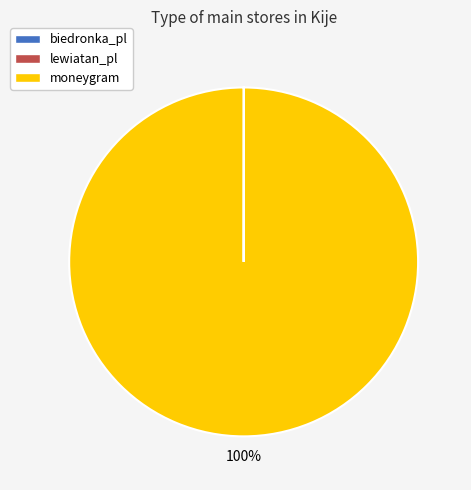

What percentage is the moneygram slice, to the nearest percent?

100%